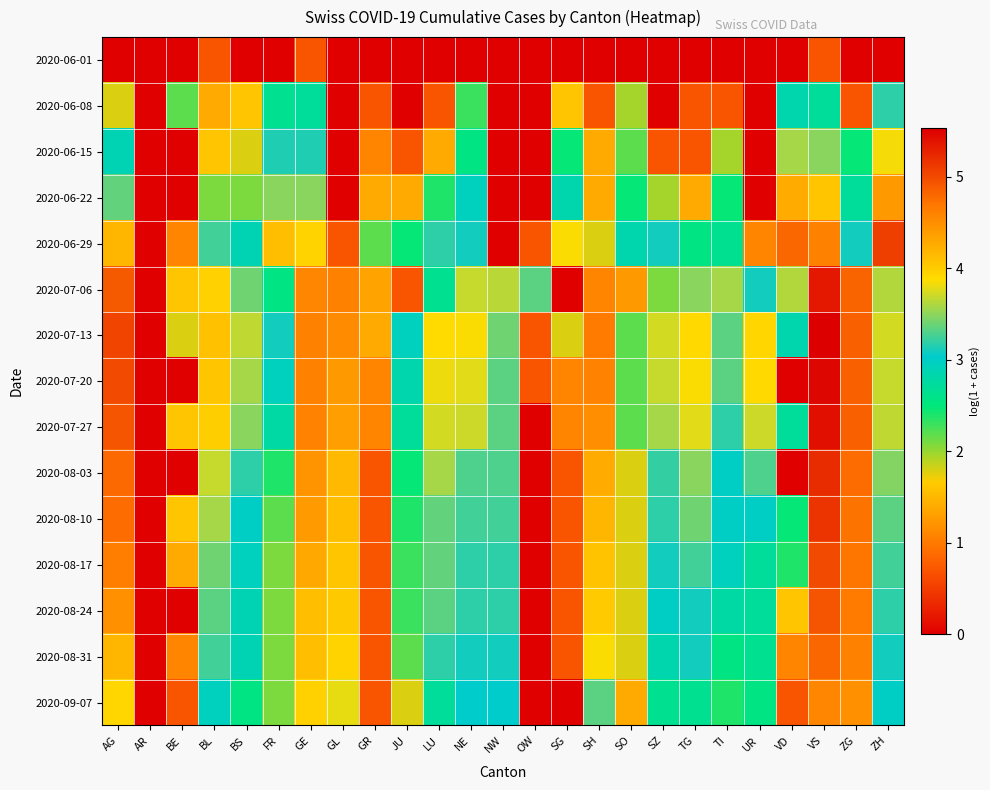

Which has a higher value, VD or TG?

VD